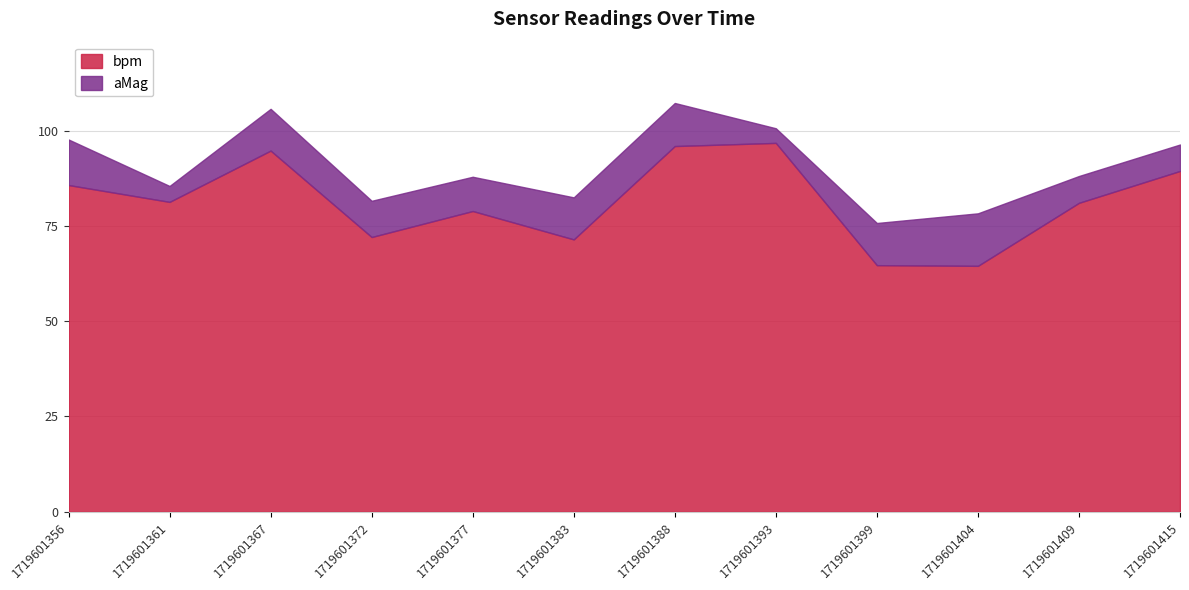

Reading right to left, list all the values displayed in this chart.

aMag: 6.9	7.0	13.8	11.1	3.8	11.3	11.0	9.0	9.5	11.0	4.2	12.0
bpm: 89.4	81.0	64.5	64.7	96.8	95.9	71.4	78.9	72.1	94.7	81.3	85.7